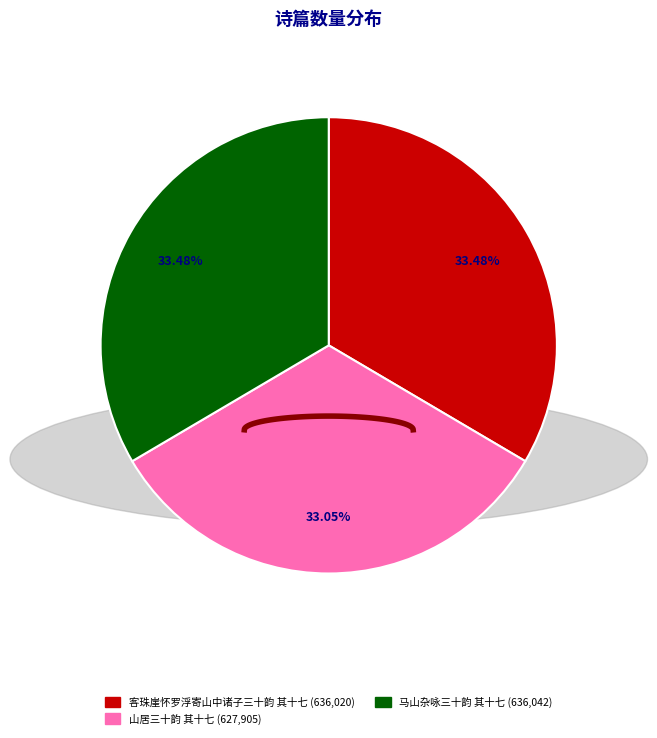

Is there any slice that represents more than half of the pie?

No